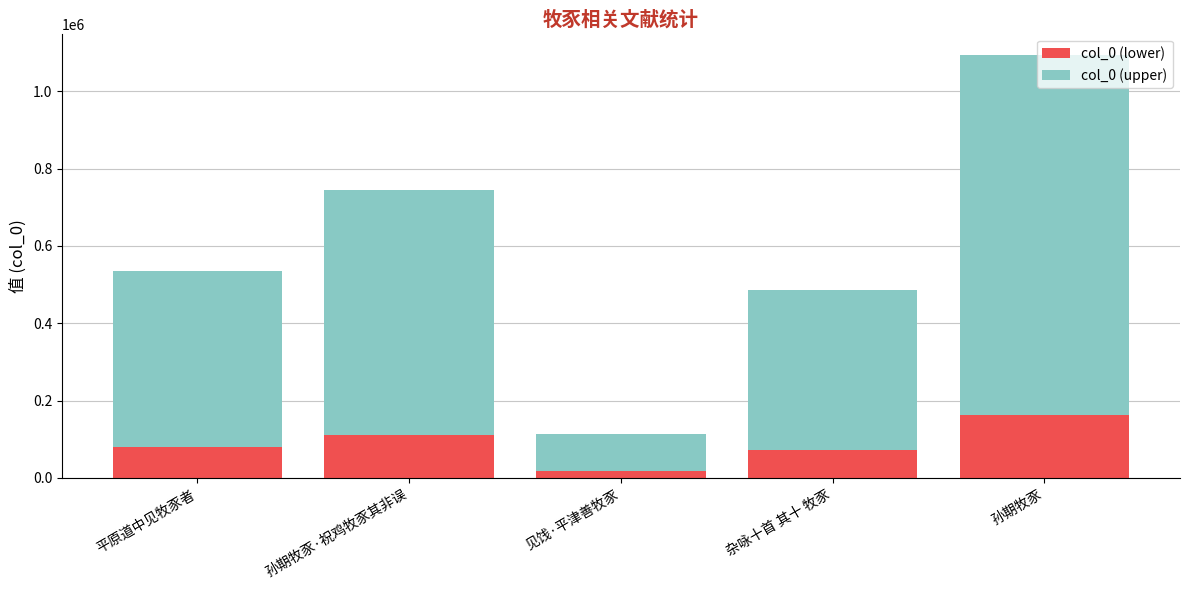

Which category has the lowest value in the col_0 (lower) series?

见饯·平津善牧豕